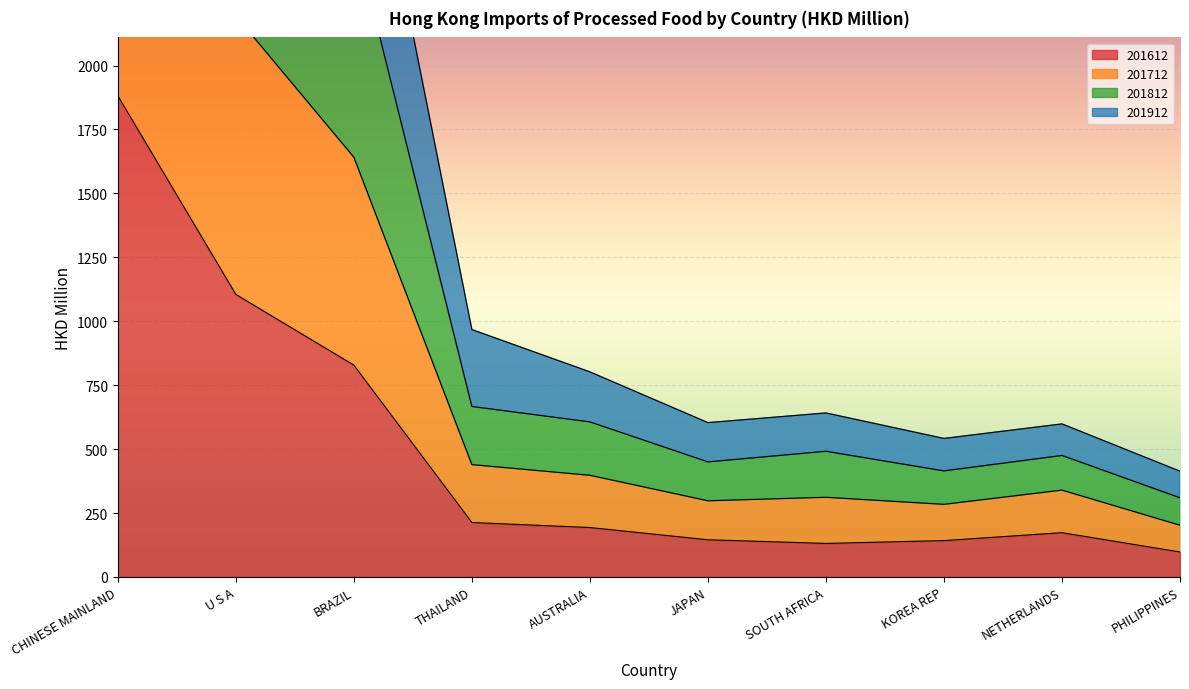

What are all the series names shown in the legend?

201612, 201712, 201812, 201912